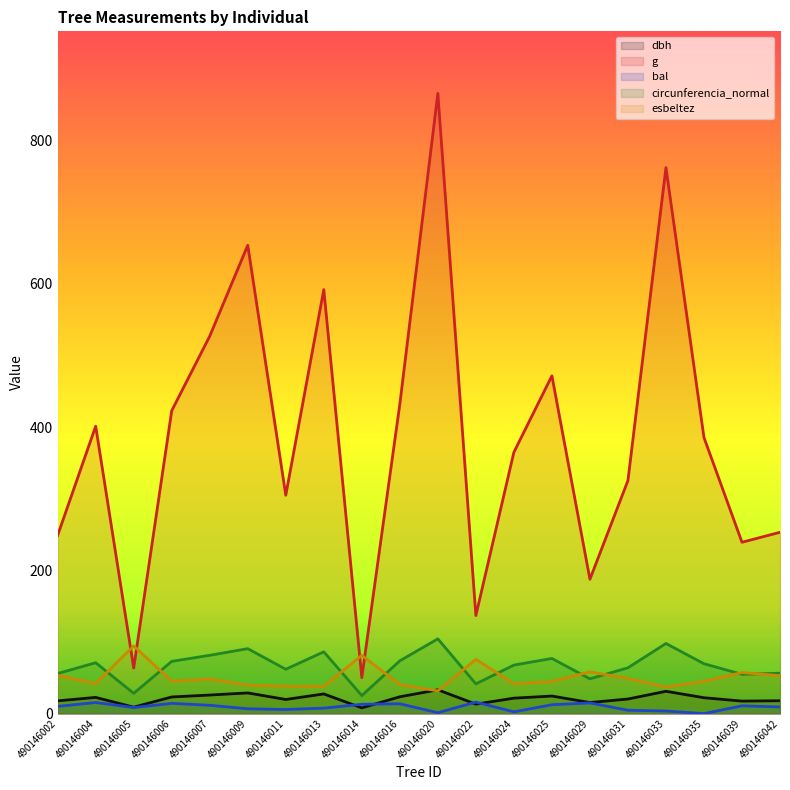

How many interior local valleys does the dbh series have?

6